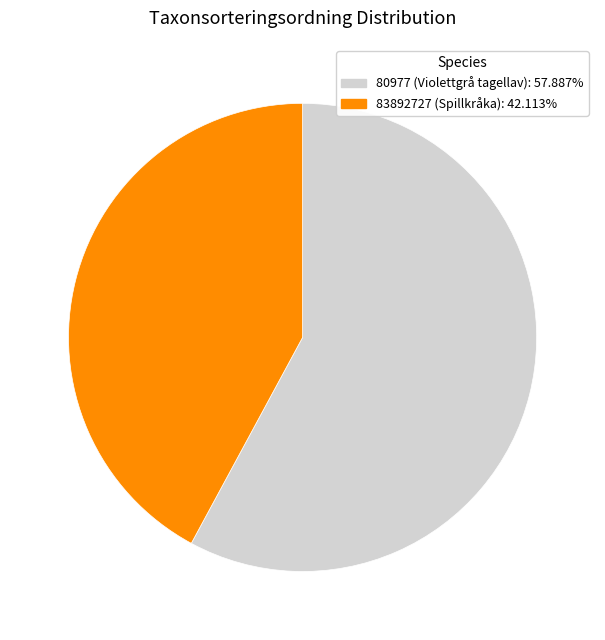

What is the ratio of the value at 83892727 (Spillkråka) to the value at 80977 (Violettgrå tagellav)?

0.7